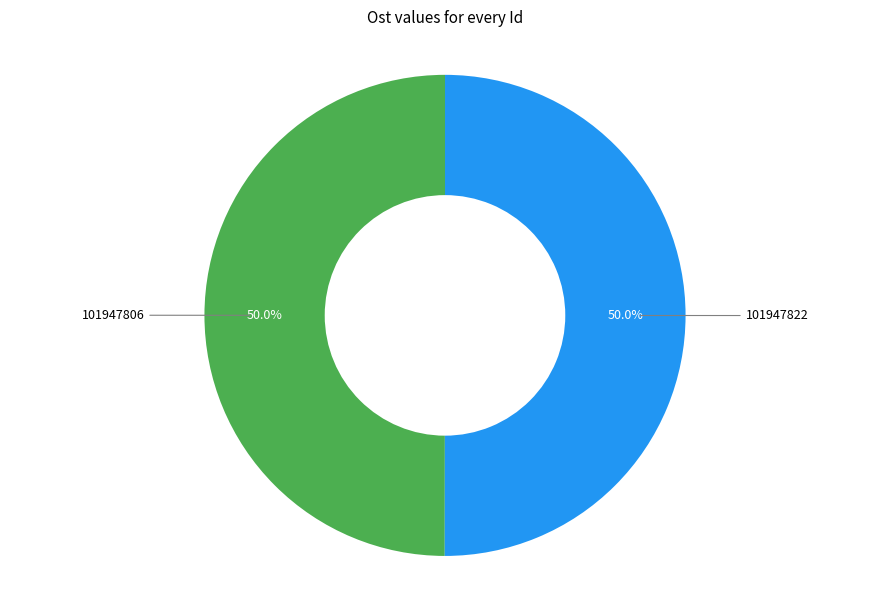

Combined, what portion of the pie is 101947822 and 101947806?

100.0%